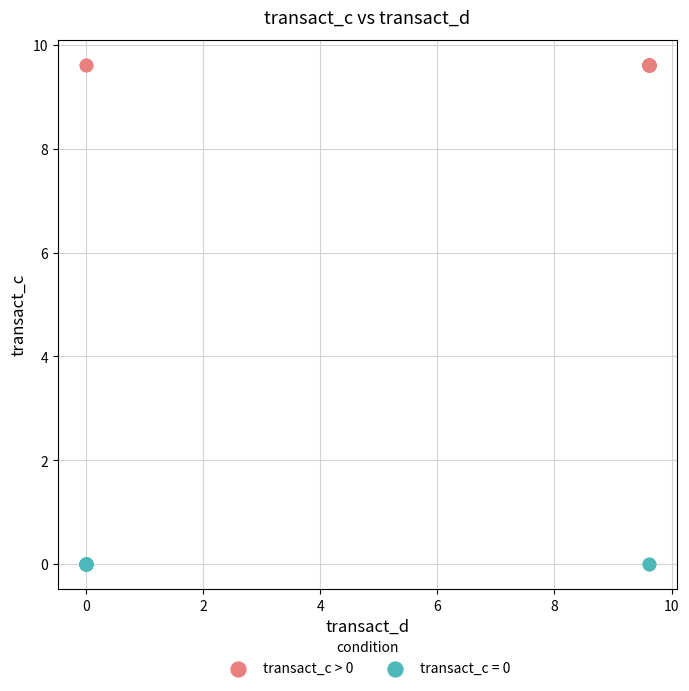

What are all the series names shown in the legend?

transact_c > 0, transact_c = 0